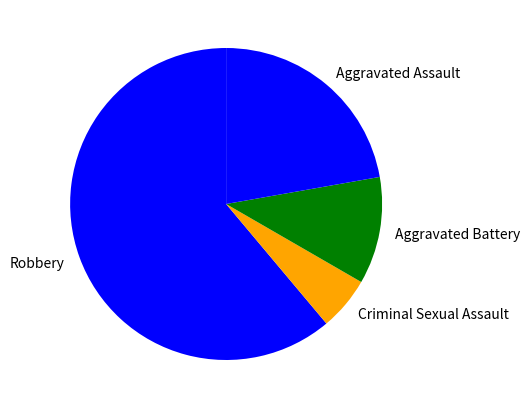

Which category has the biggest portion of the pie?

Robbery